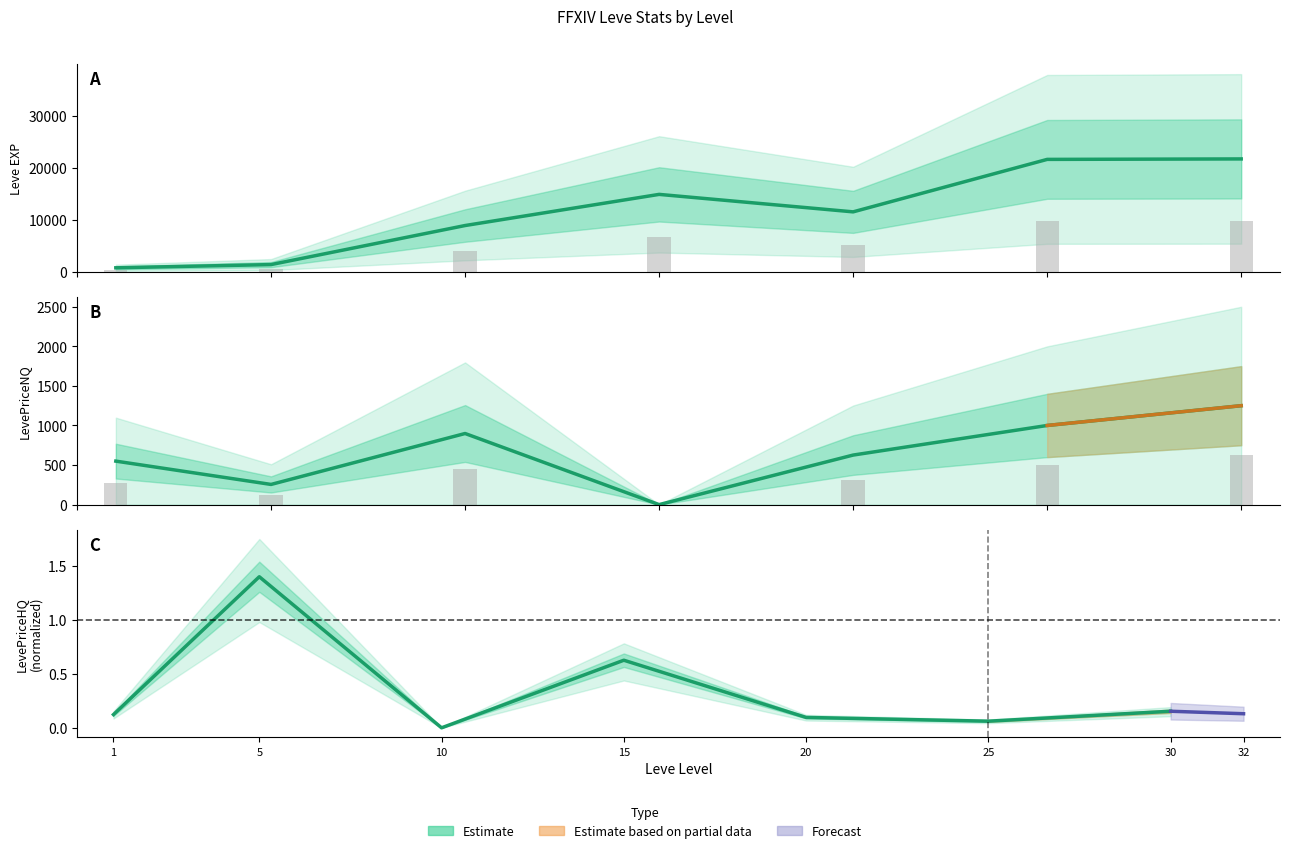

Which series changed the most between 10 and 15?

Leve EXP